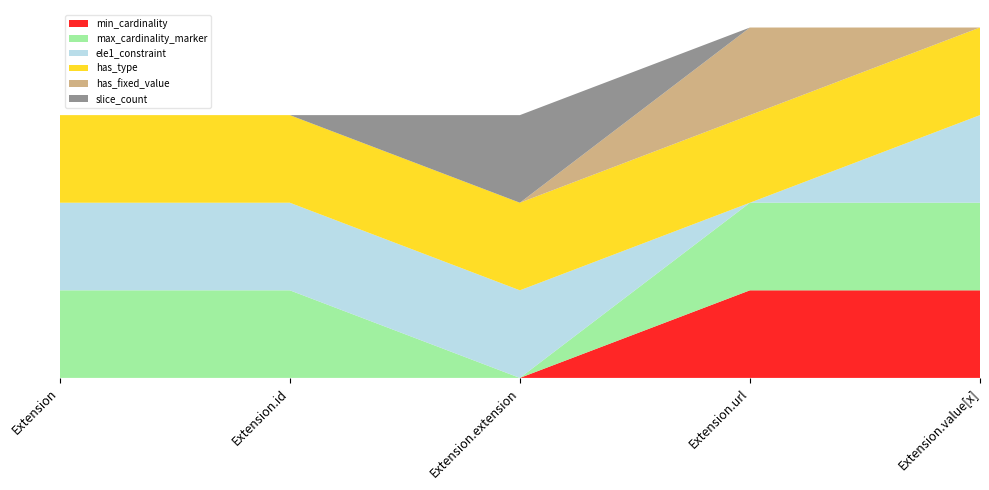

Reading left to right, transcribe all the data shown in this chart.

min_cardinality: 0	0	0	1	1
max_cardinality_marker: 1	1	0	1	1
ele1_constraint: 1	1	1	0	1
has_type: 1	1	1	1	1
has_fixed_value: 0	0	0	1	0
slice_count: 0	0	1	0	0